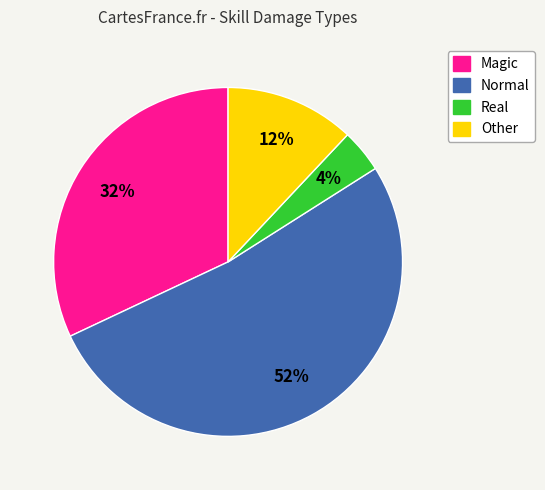

Is the sum of Magic and Other greater than half?

No